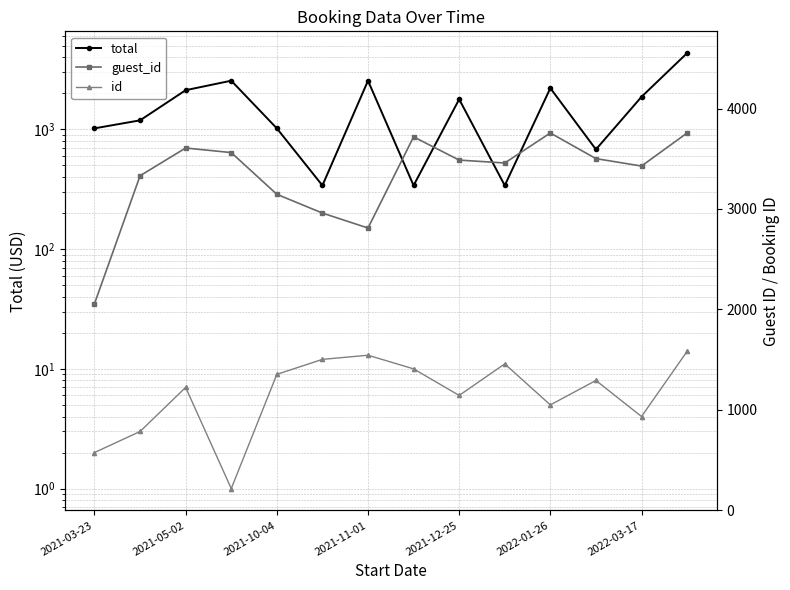

What is the average value of the id series?

8